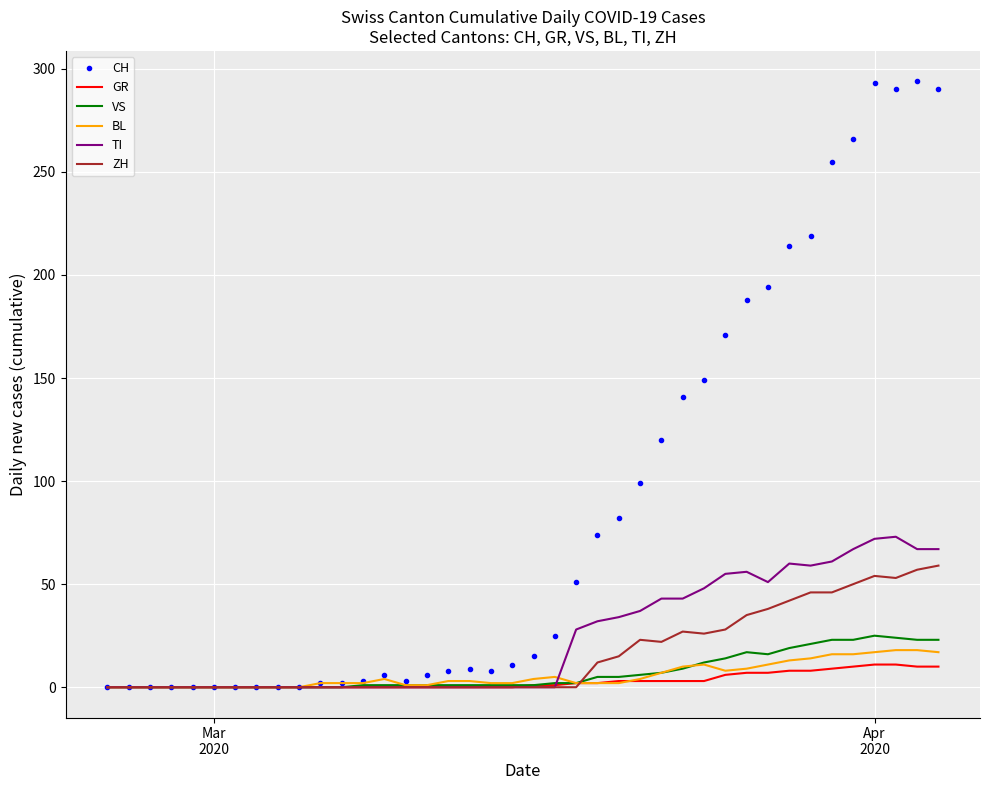

True or false: BL and TI intersect in this chart.

True